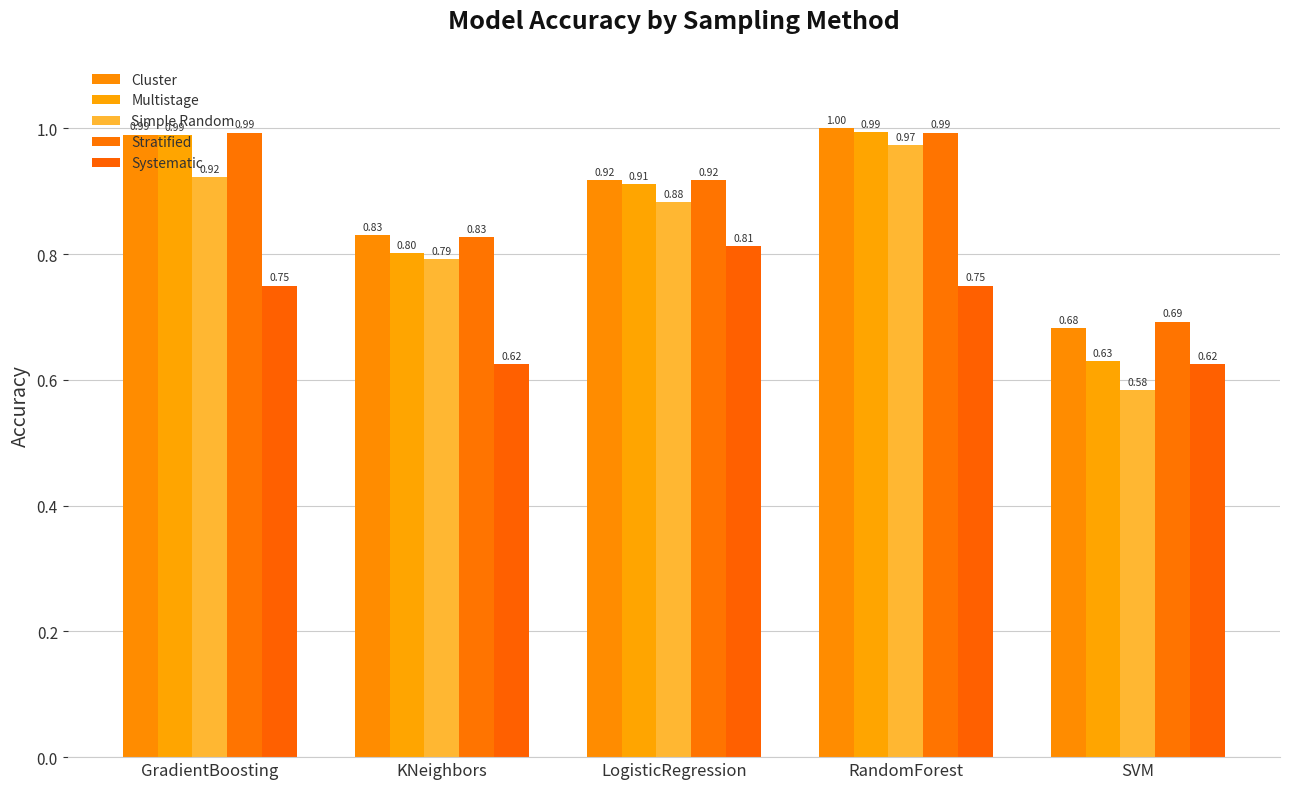

What is the greatest value displayed?

1.0